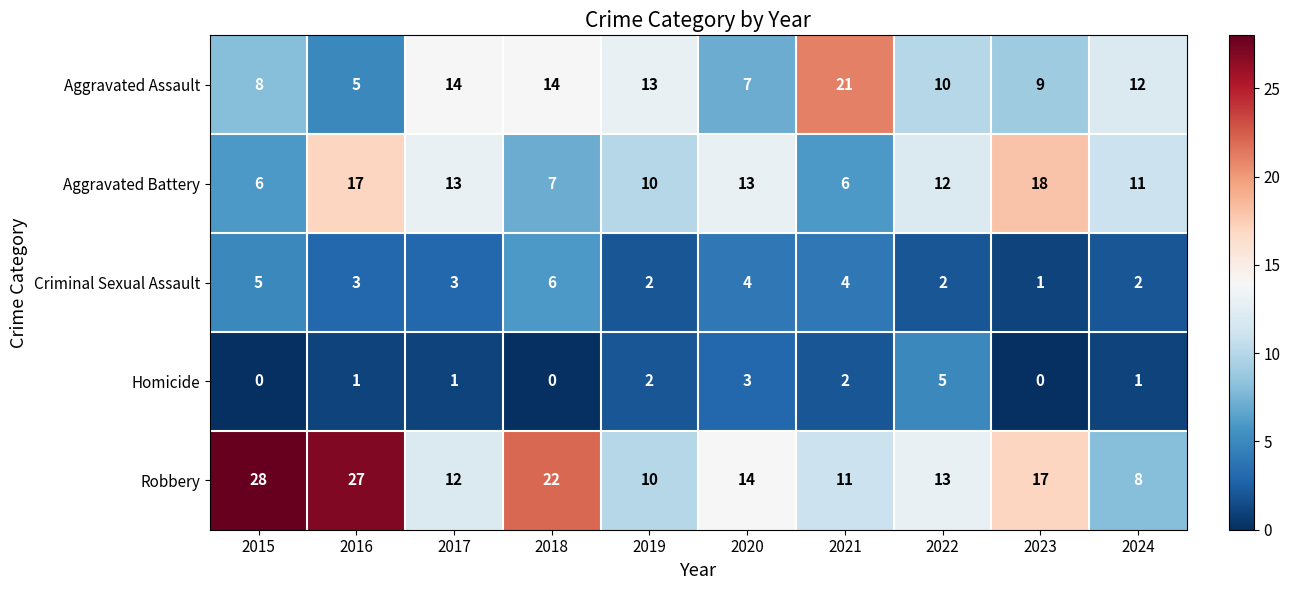

Which series has the largest range (max minus min)?

Robbery